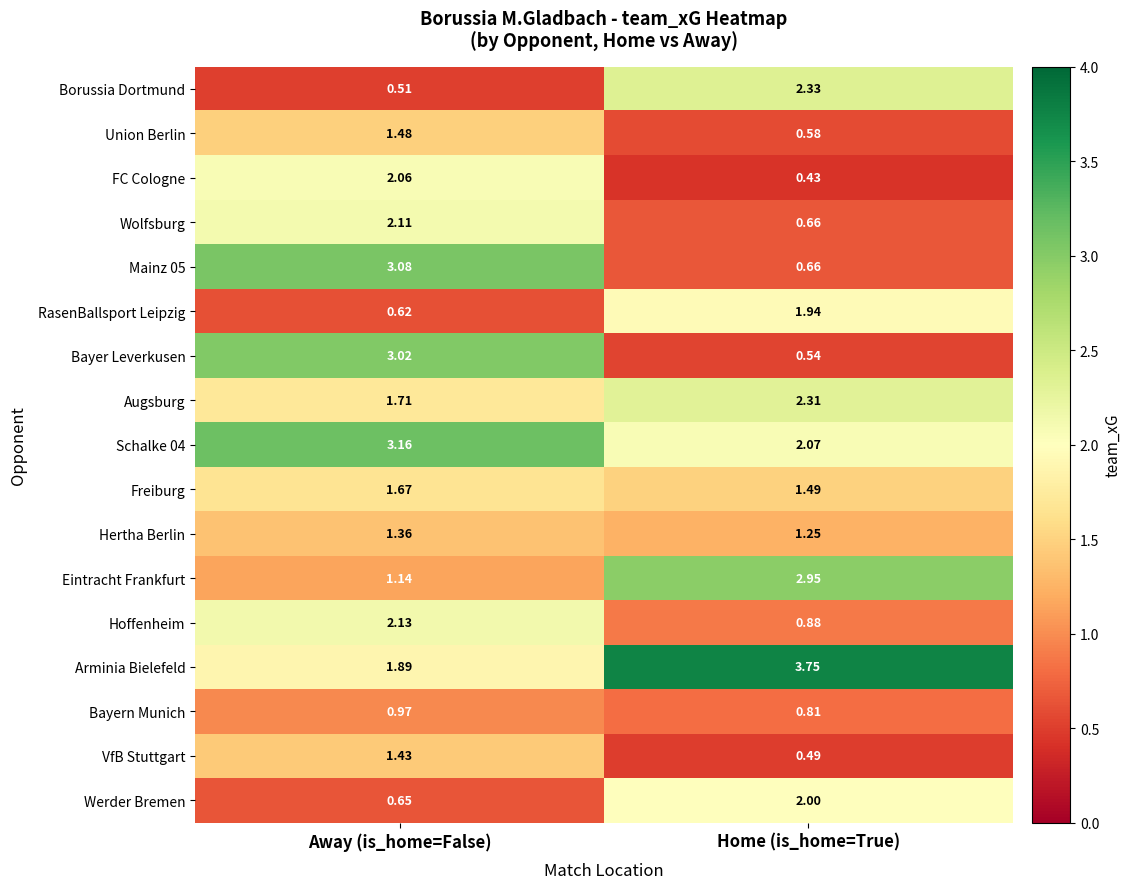

Where does the Hoffenheim series first go above 2?

Away (is_home=False)